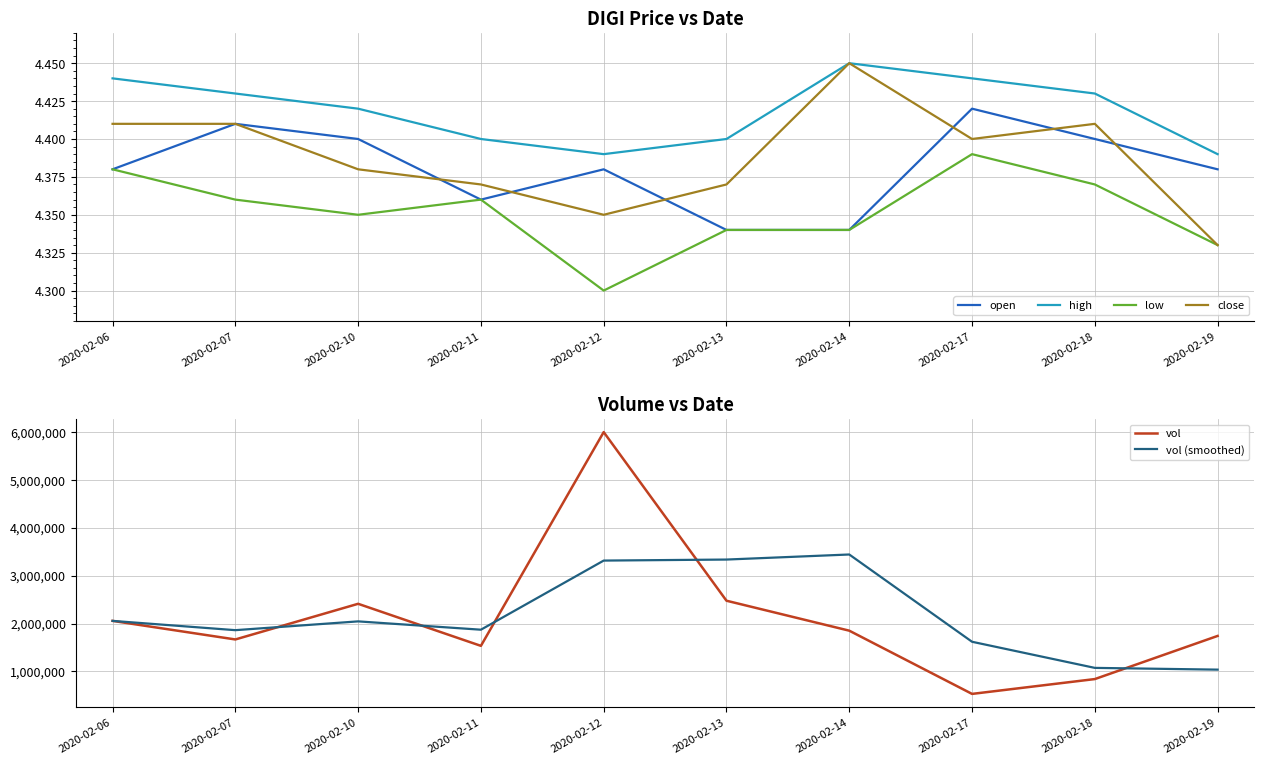

What is the difference between the open values at 2020-02-07 and 2020-02-13?

0.1